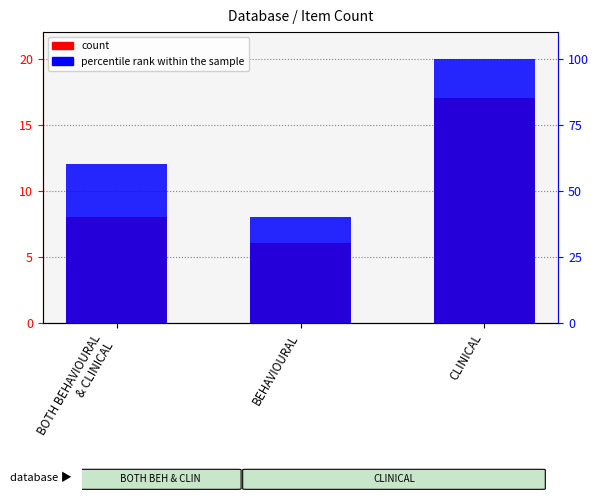

What are all the series names shown in the legend?

count, percentile rank within the sample